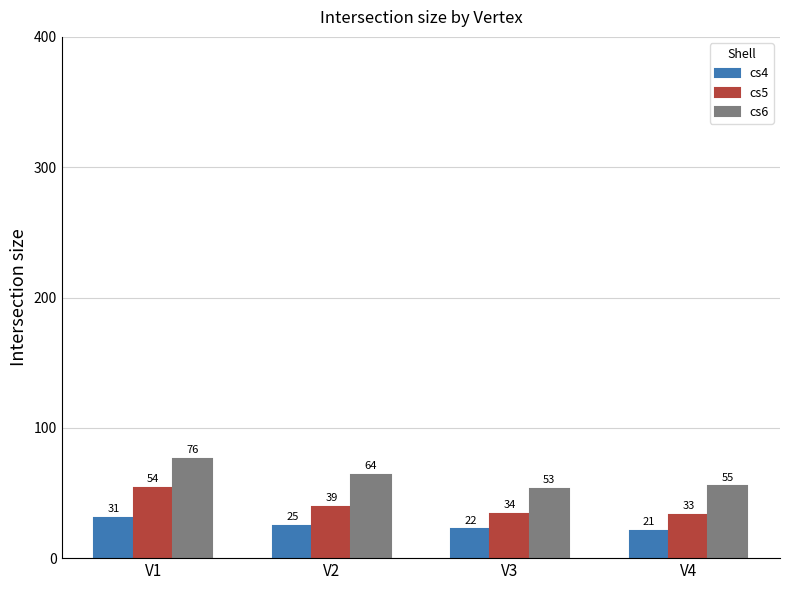

List the series in order of their peak value, lowest first.

cs4, cs5, cs6